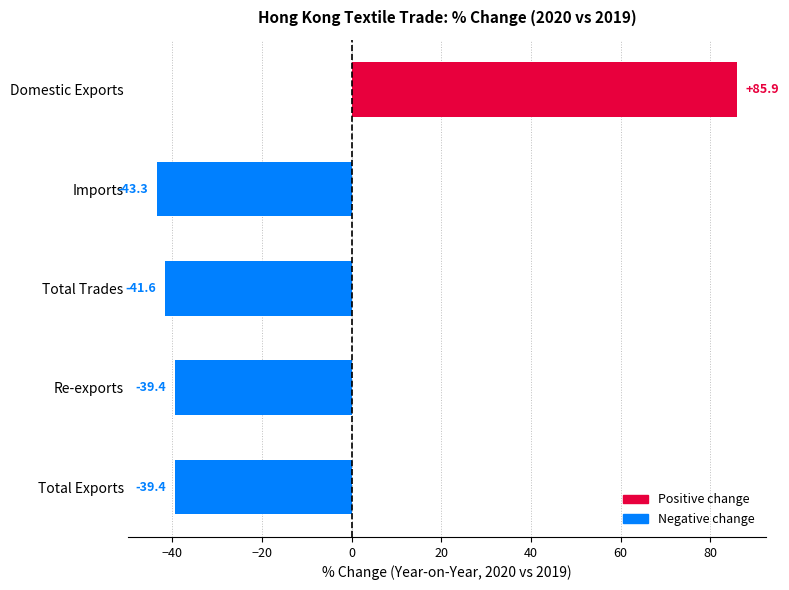

Which category has the highest value across all series?

Domestic Exports